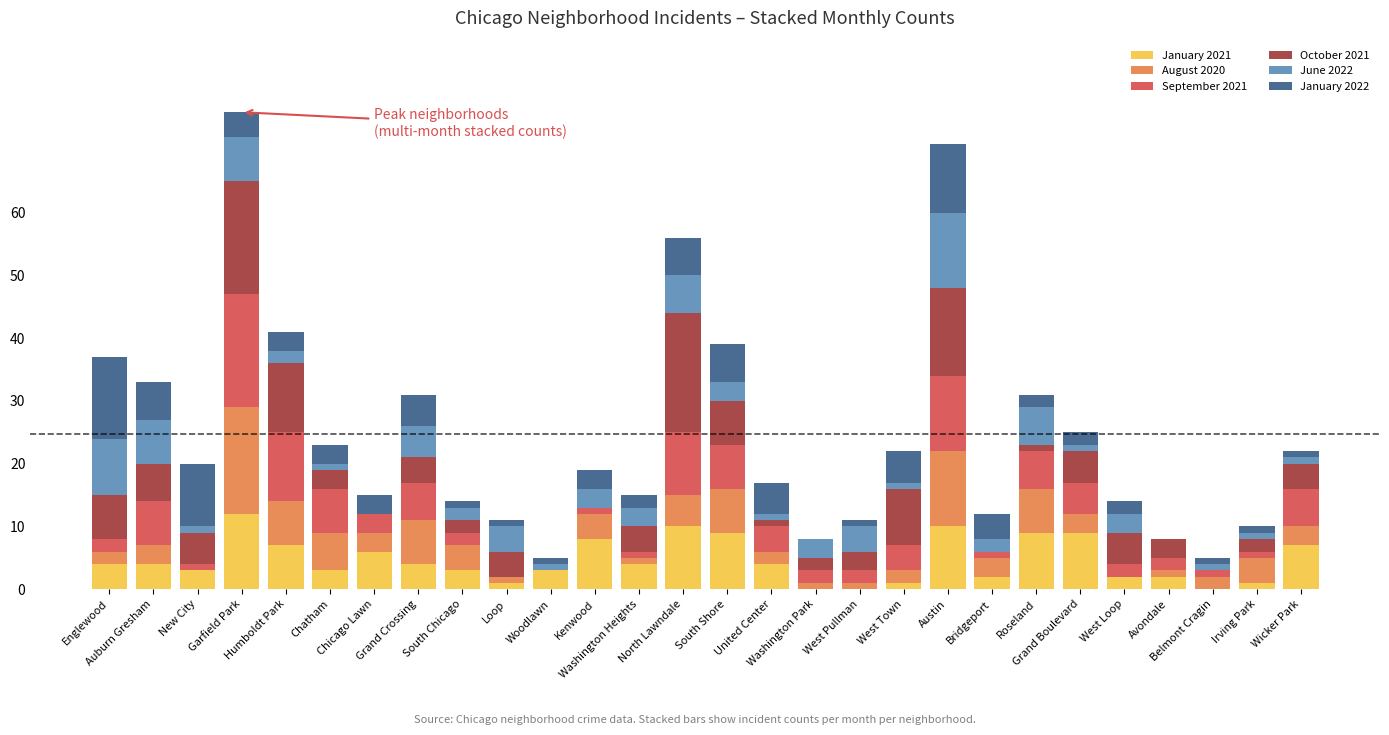

What is the maximum value for January 2021?

12